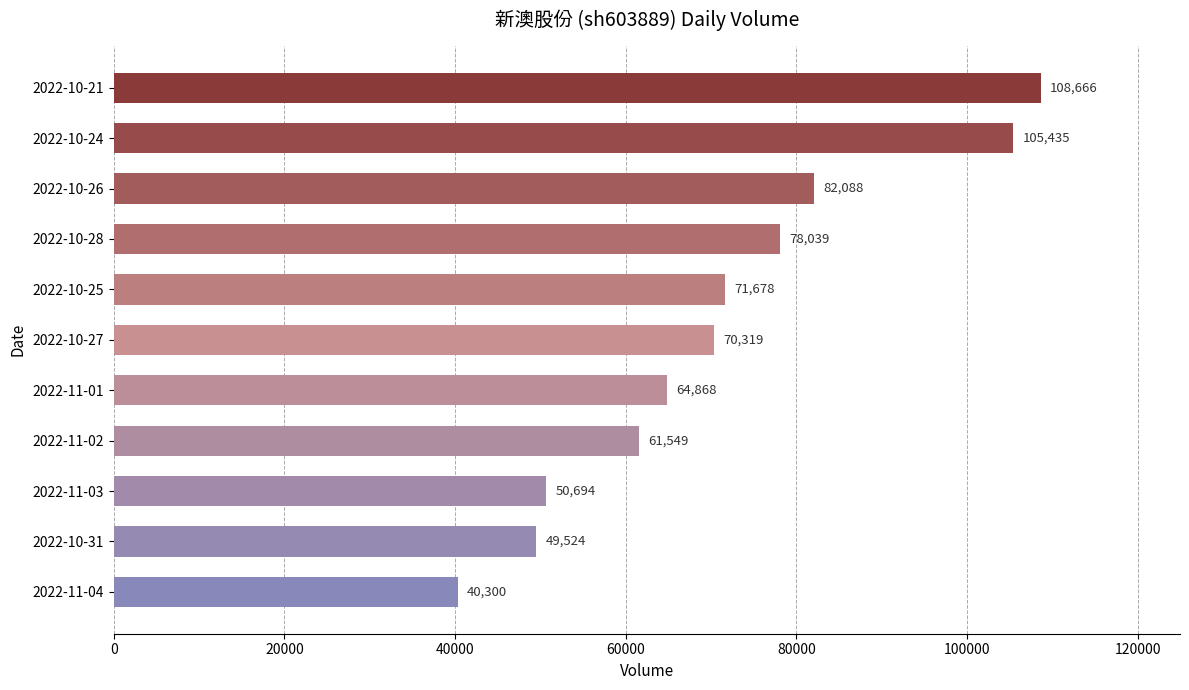

The value at 2022-10-31 is 75034. True or false?

False